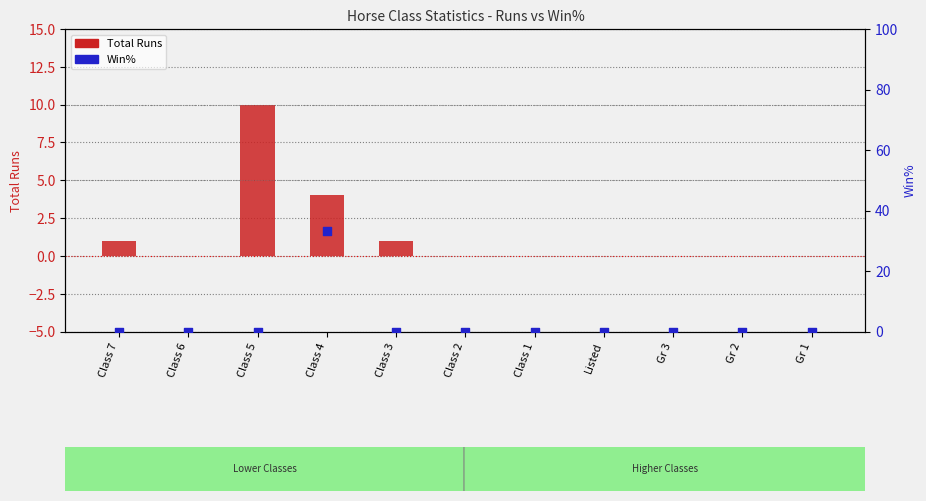

What is the total value across all series at Class 5?

10.0